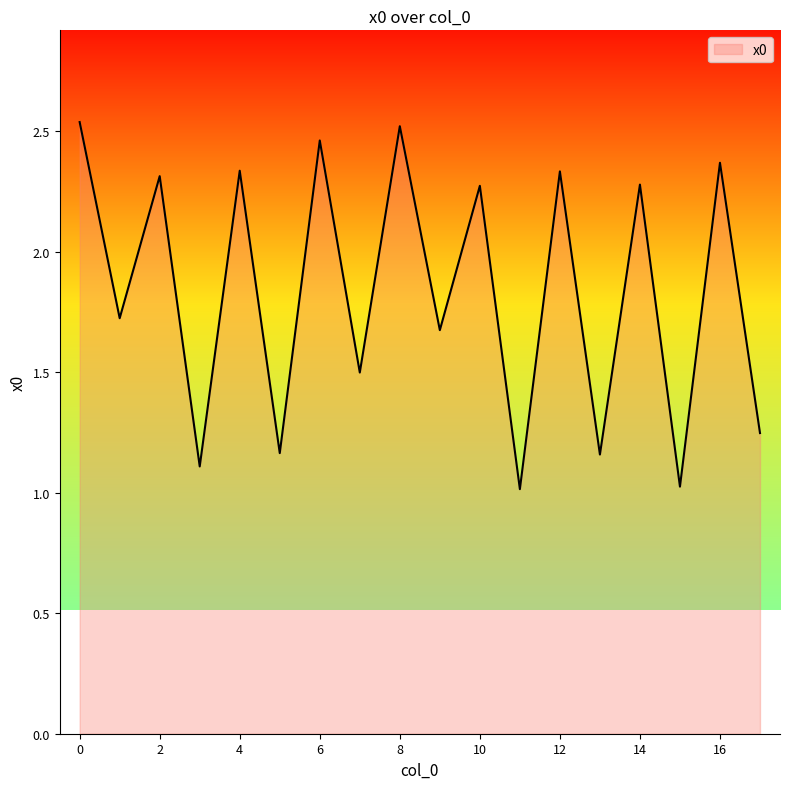

What is the smallest value displayed?

1.0